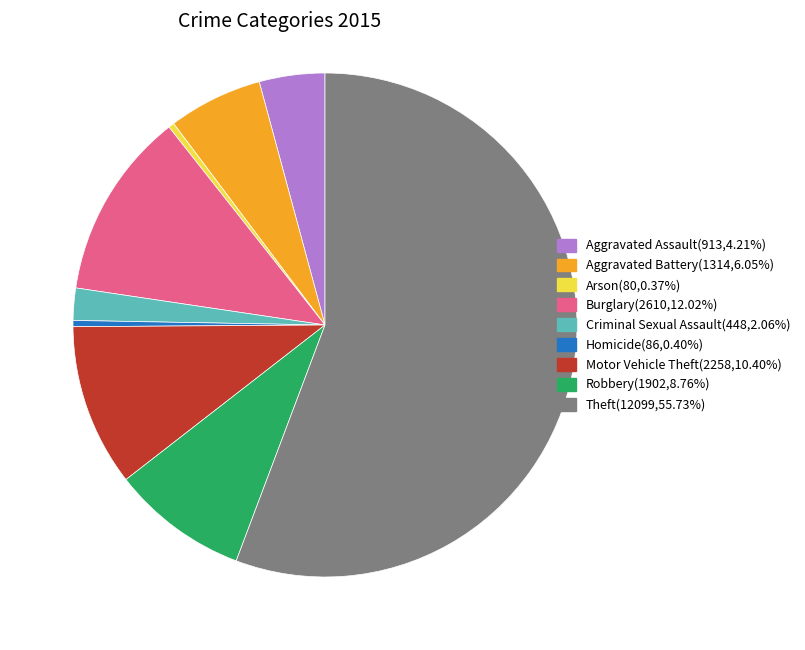

Combined, do Theft and Arson account for over 50%?

Yes